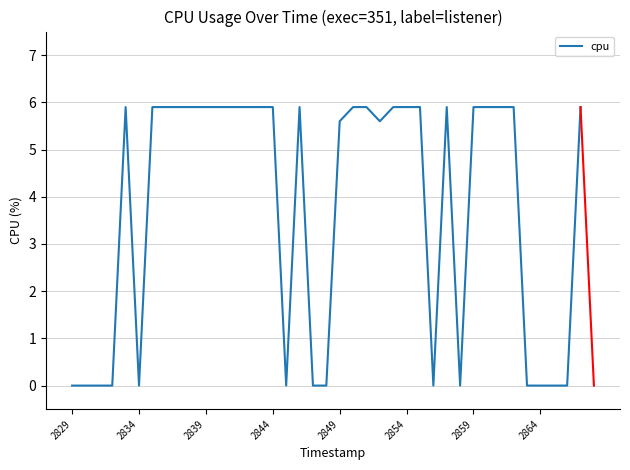

Reading left to right, transcribe all the data shown in this chart.

0.0	0.0	0.0	0.0	5.9	0.0	5.9	5.9	5.9	5.9	5.9	5.9	5.9	5.9	5.9	5.9	0.0	5.9	0.0	0.0	5.6	5.9	5.9	5.6	5.9	5.9	5.9	0.0	5.9	0.0	5.9	5.9	5.9	5.9	0.0	0.0	0.0	0.0	5.9